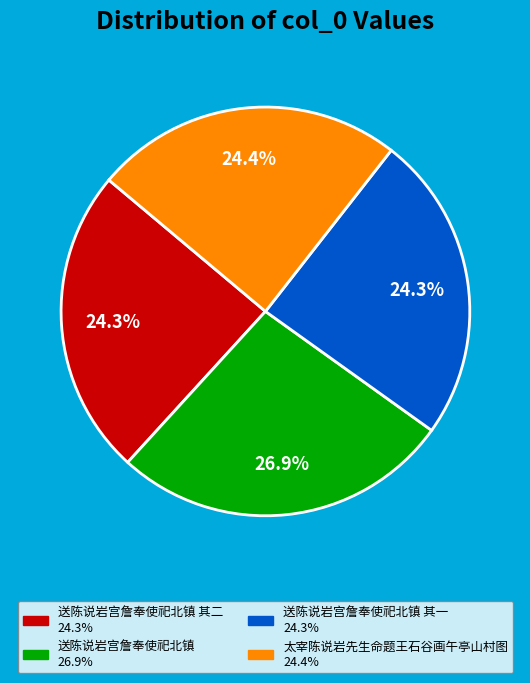

Does any single category account for the majority?

No